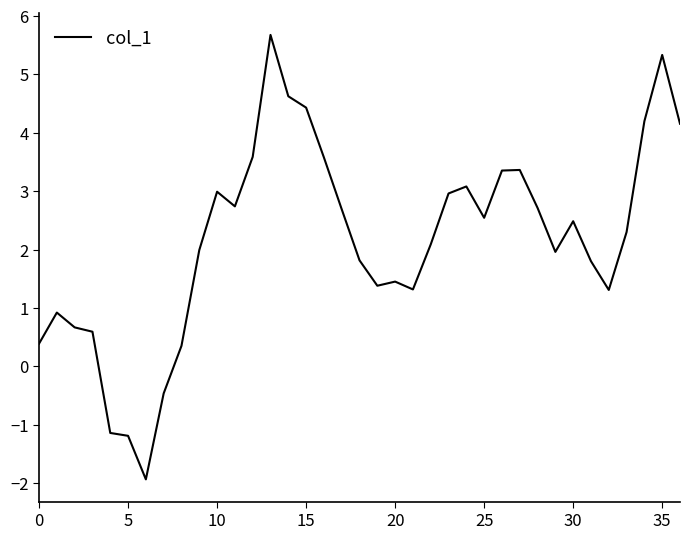

What is the smallest value displayed?

-1.9